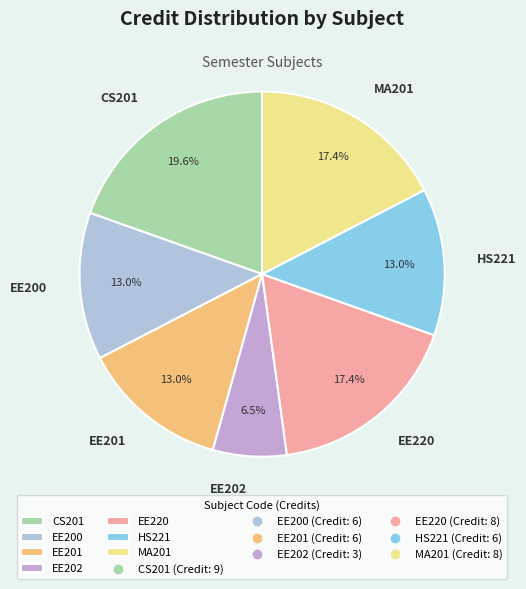

How many slices are in this pie chart?

7